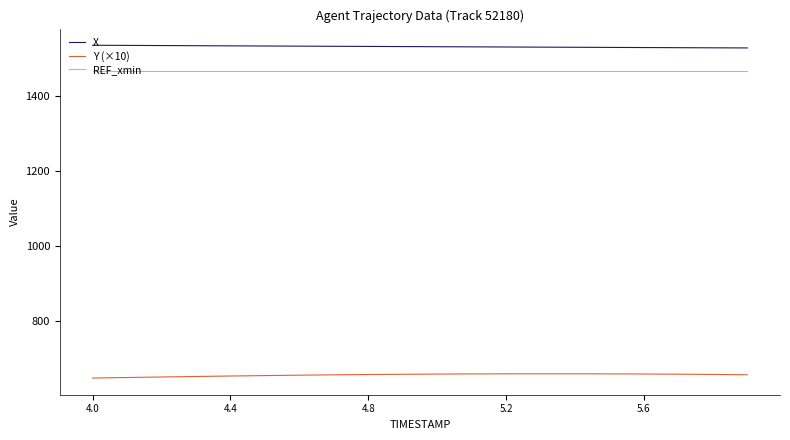

Which series has the largest total across all categories?

X